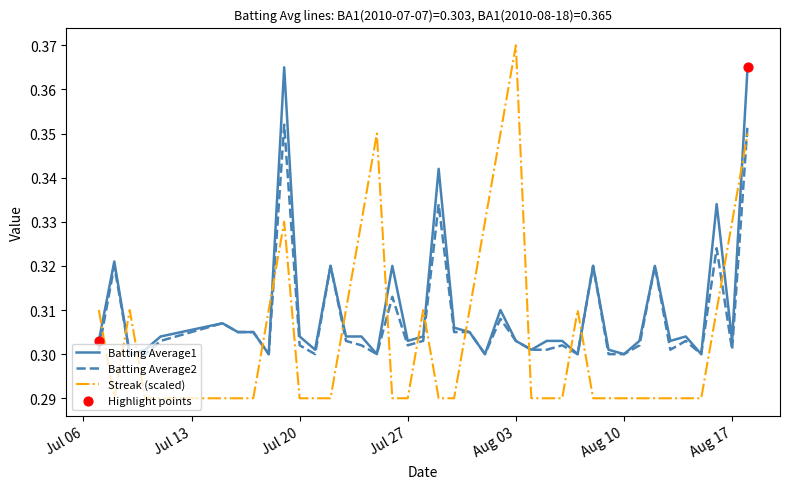

Which series has the largest range (max minus min)?

Streak (scaled)